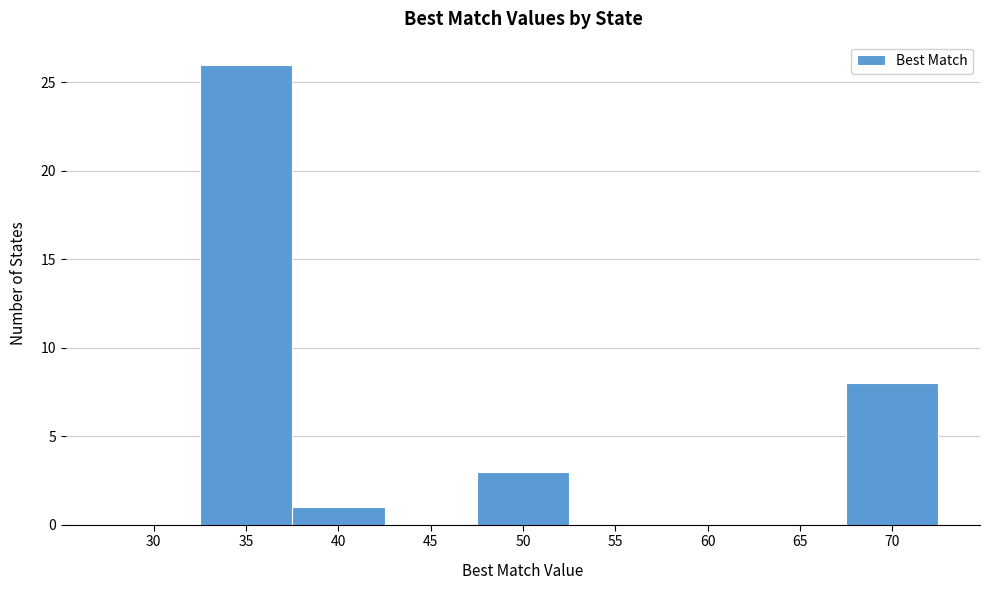

Reading left to right, what are all the values shown in this chart?

30=0	35=26	40=1	45=0	50=3	55=0	60=0	65=0	70=8